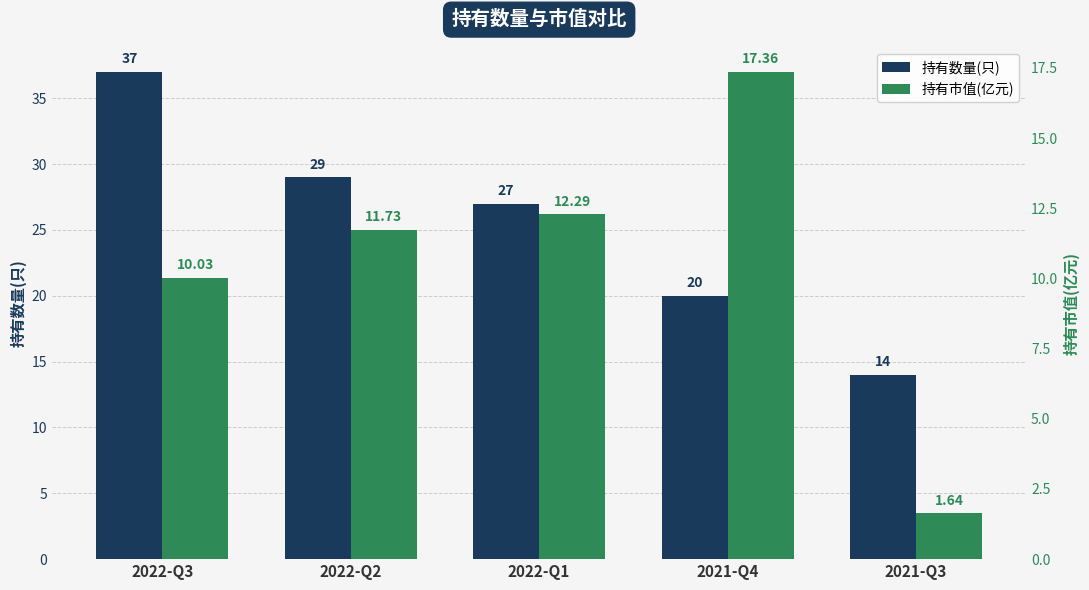

At which label does 持有数量(只) reach its minimum?

2021-Q3